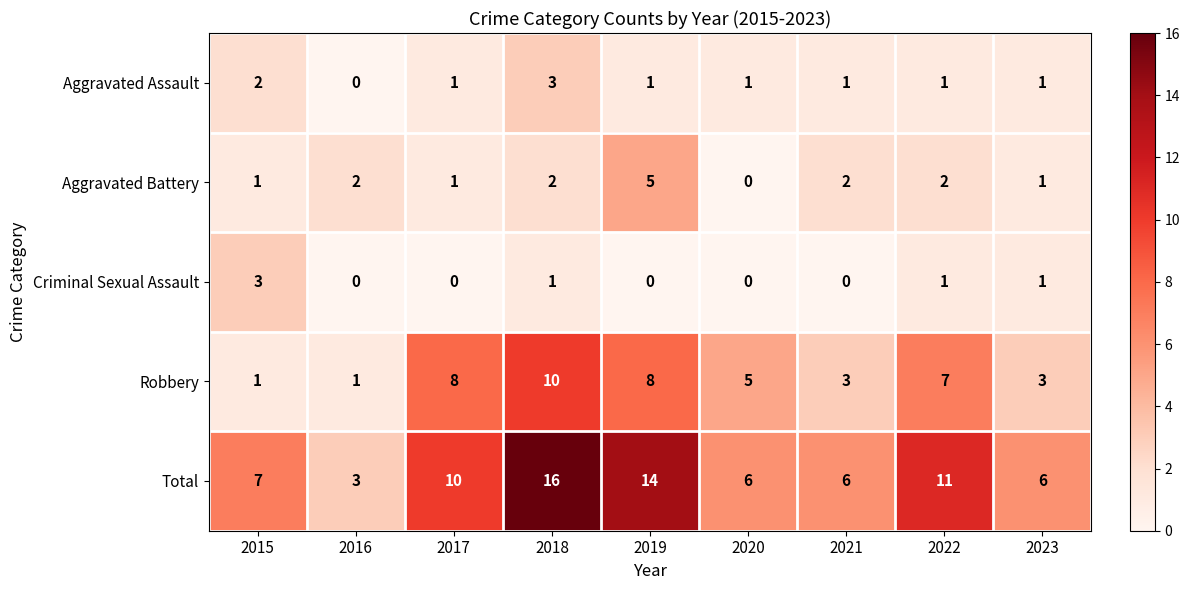

The Aggravated Battery series shows -3 at 2020. True or false?

False